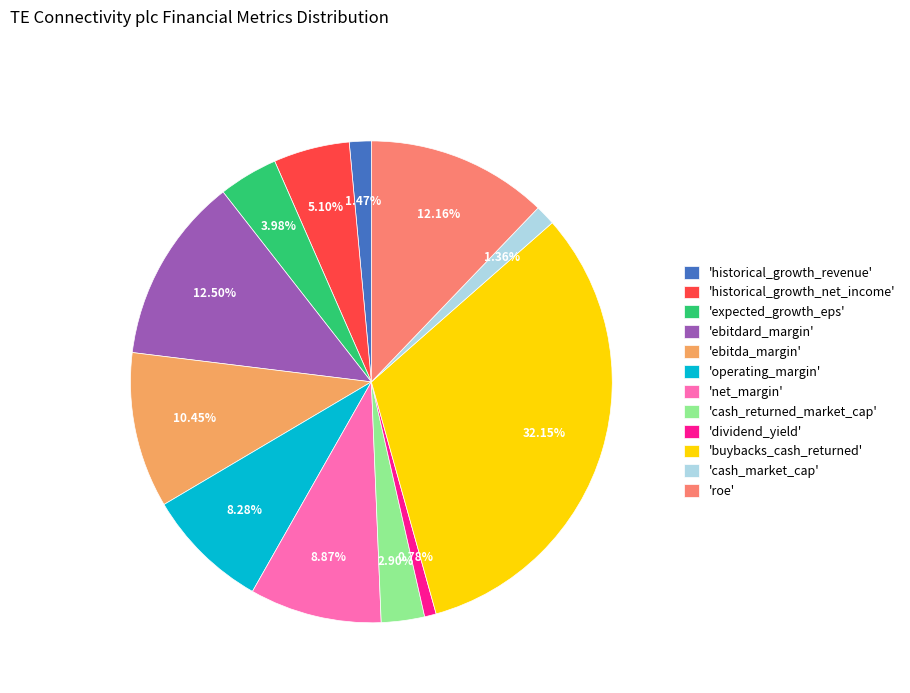

How many segments does this pie chart have?

12